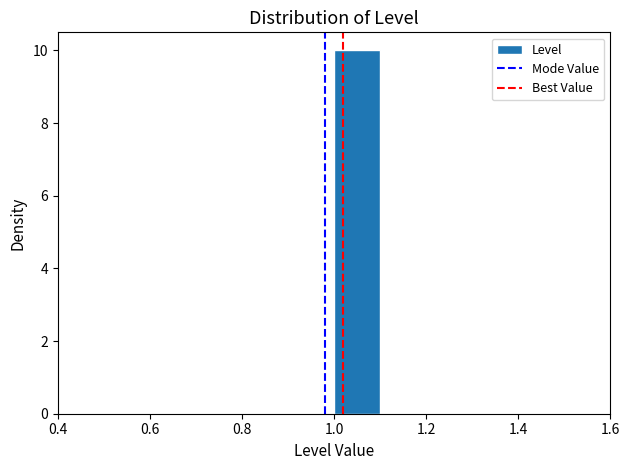

Reading left to right, transcribe this chart: for each bar, give the range it covers on the x-axis and its height. The values are not printed on the chart, so give them approximately, as read against the axis.

0.5 to 0.6: 0
0.6 to 0.7: 0
0.7 to 0.8: 0
0.8 to 0.9: 0
0.9 to 1.0: 0
1.0 to 1.1: 10
1.1 to 1.2: 0
1.2 to 1.3: 0
1.3 to 1.4: 0
1.4 to 1.5: 0